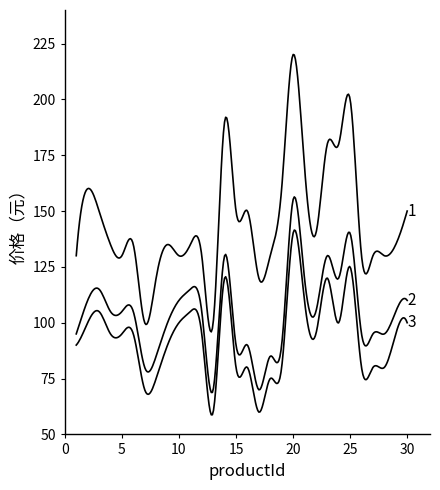

How many series are shown in this chart?

3